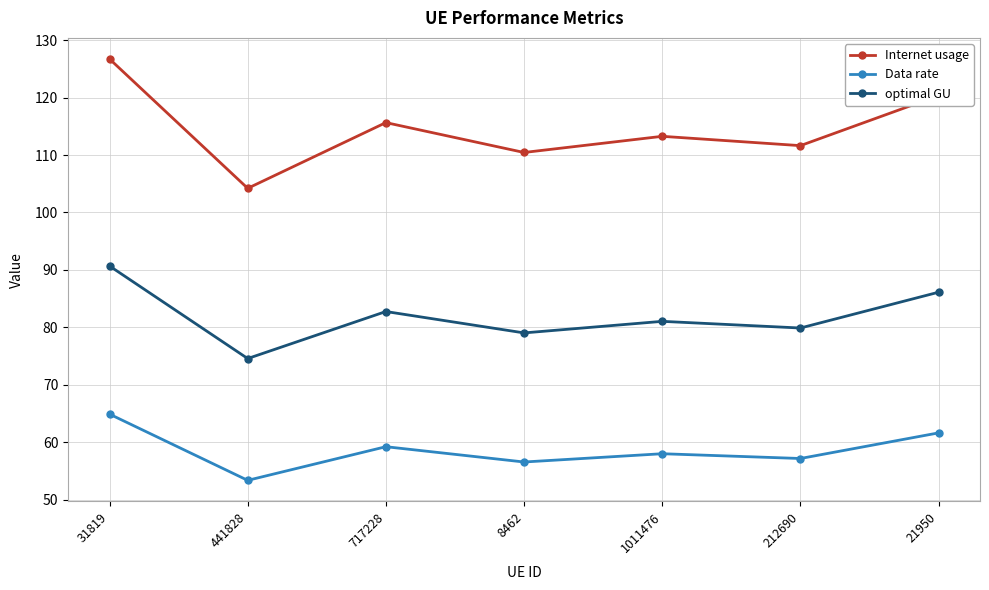

True or false: optimal GU and Internet usage intersect in this chart.

False